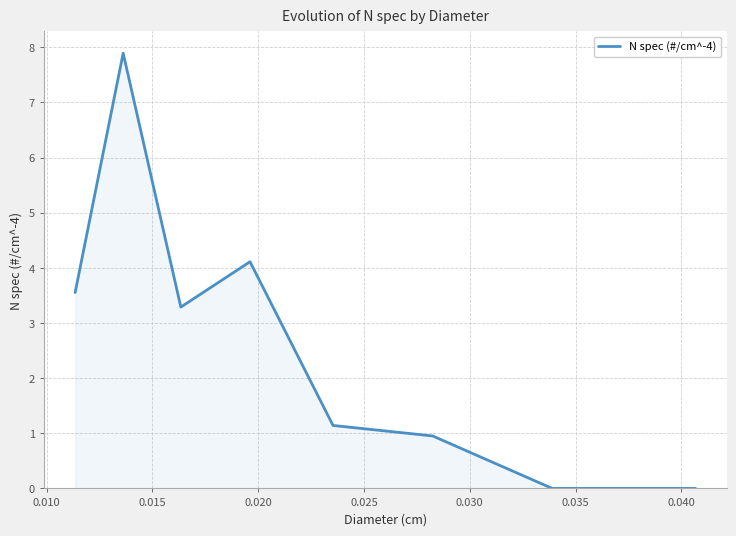

What is the greatest value displayed?

7.9